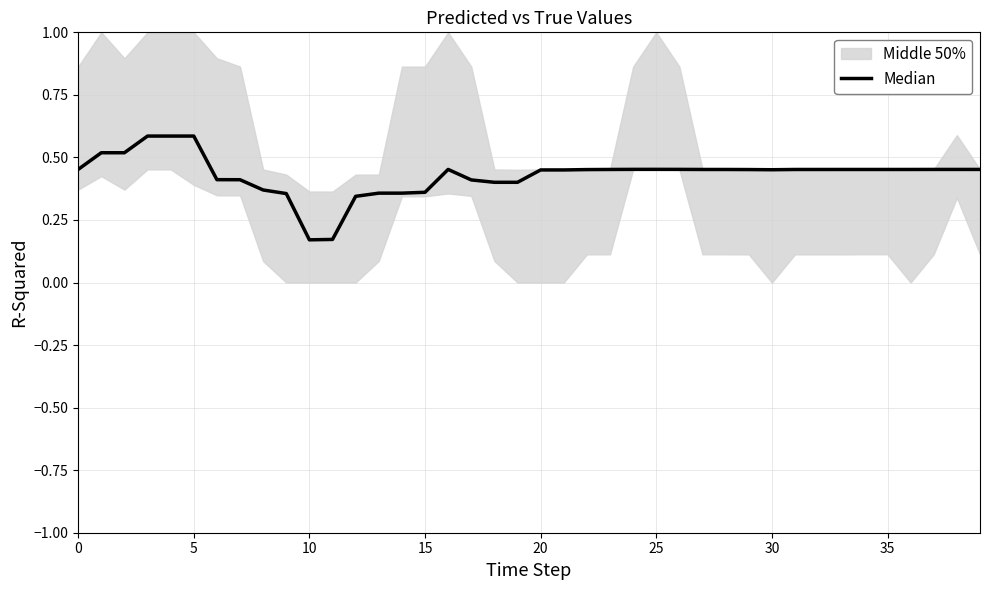

Where is the first local maximum?

16